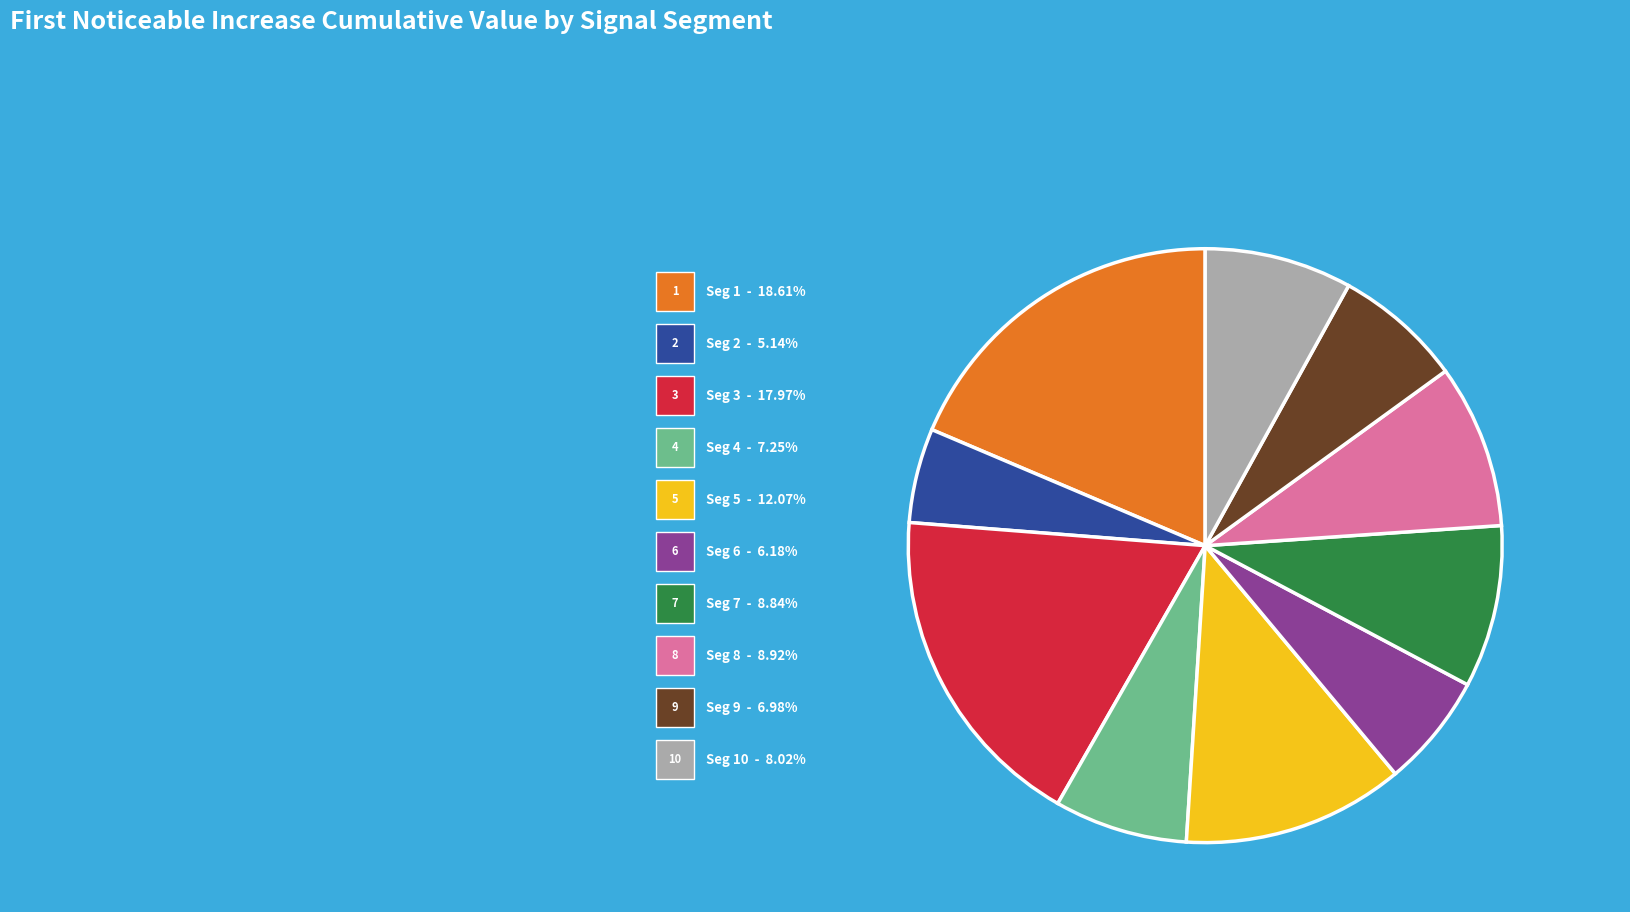

Is there any slice that represents more than half of the pie?

No